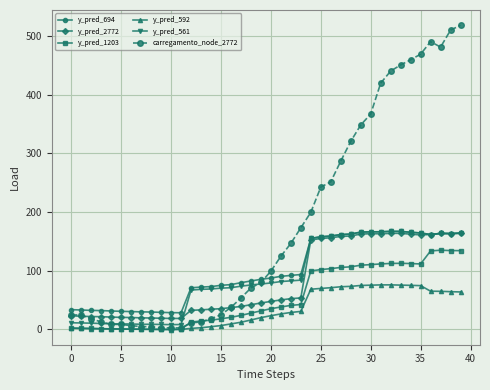

True or false: y_pred_694 and y_pred_1203 cross at least once.

False